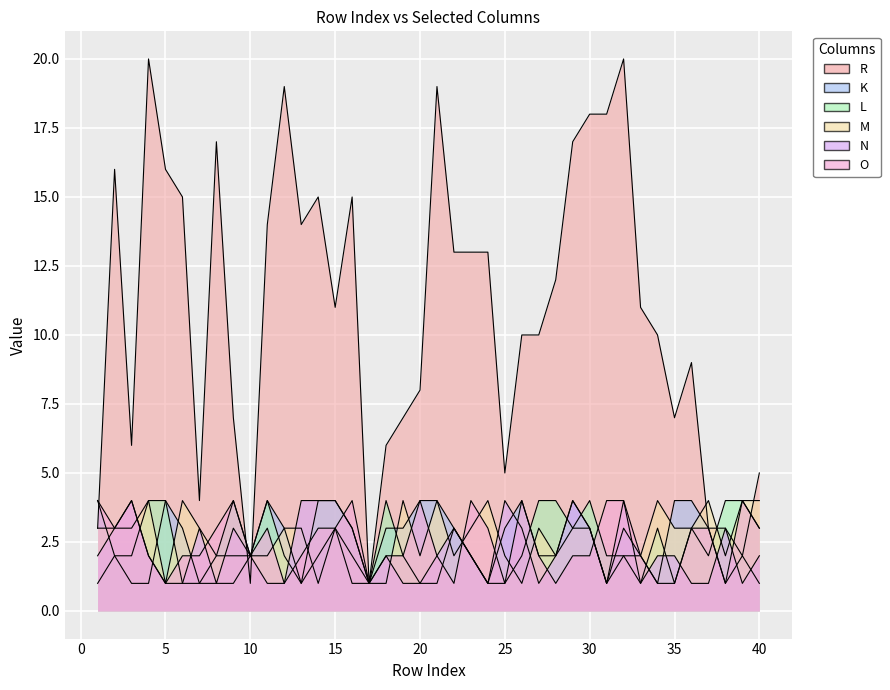

What is the difference between the highest and lowest values at 30?

16